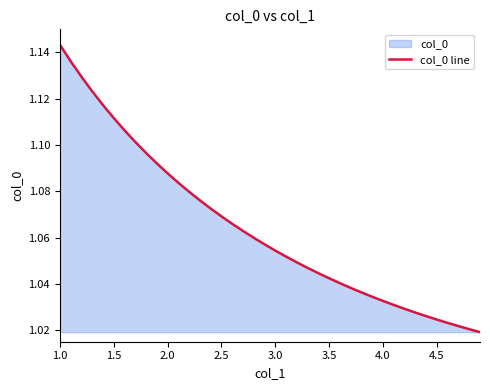

Is it true that the value at 1.5 is 0.3?

False